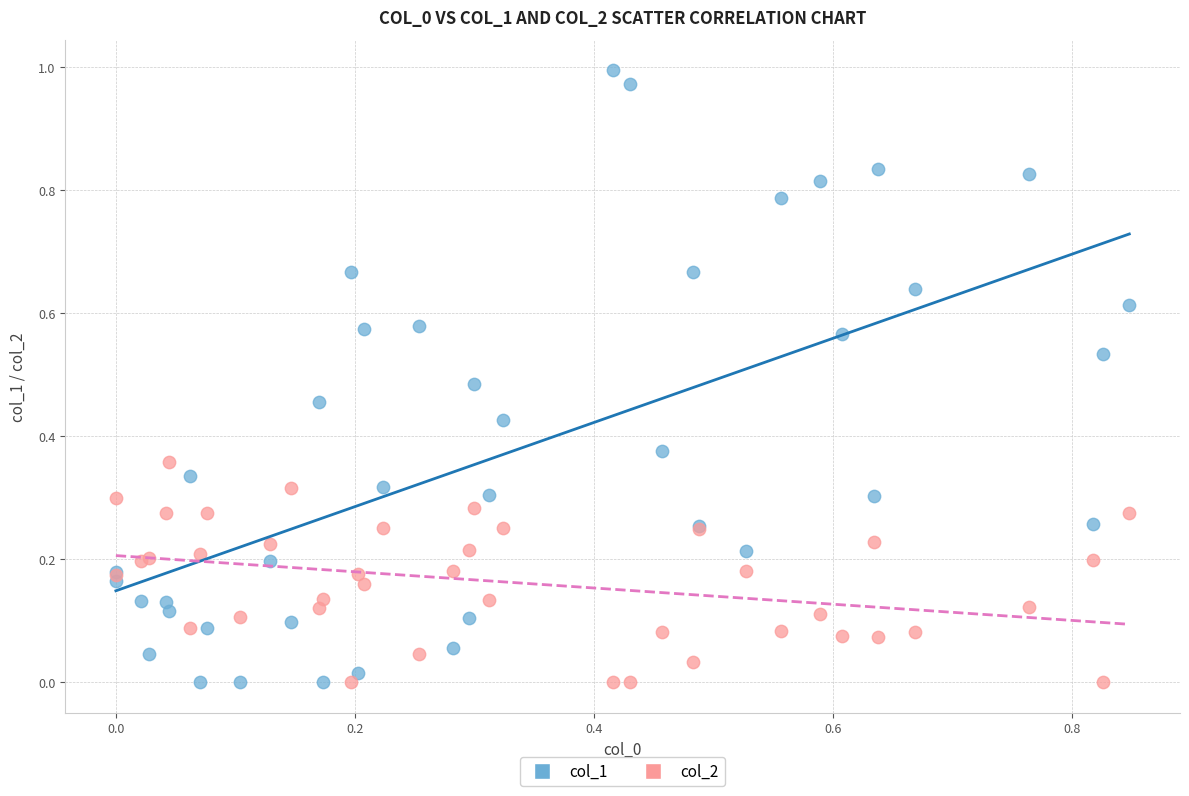

Which series contains the highest Y value?

col_1